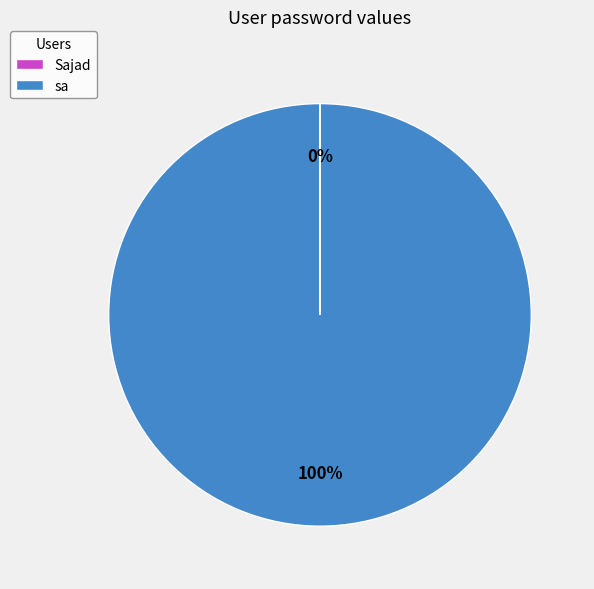

Which slice represents more than half of the pie?

sa